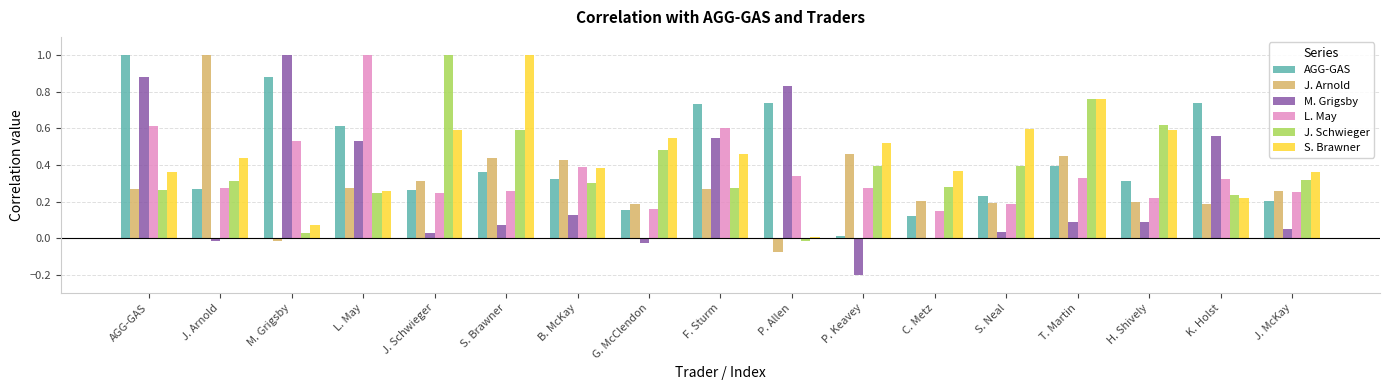

At which category is the sum across all series the highest?

AGG-GAS